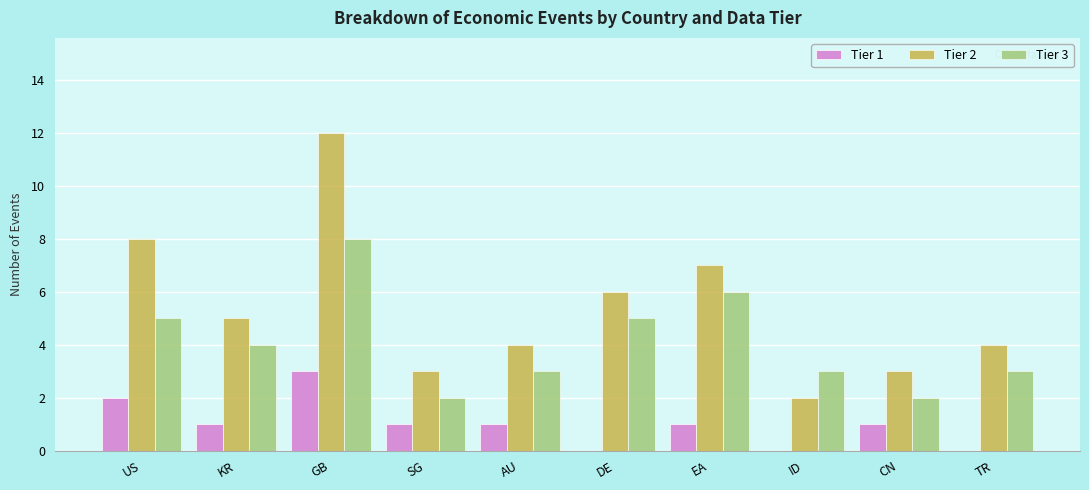

What is the greatest value displayed?

12